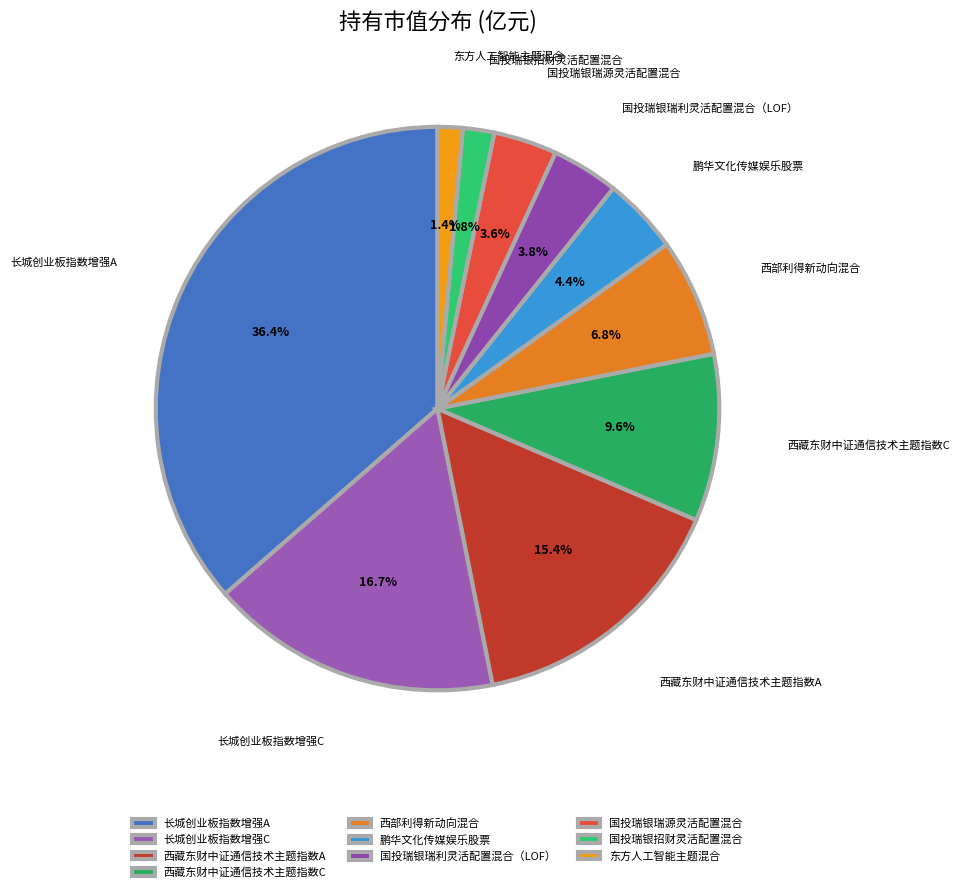

Between 鹏华文化传媒娱乐股票 and 国投瑞银招财灵活配置混合, which is larger?

鹏华文化传媒娱乐股票